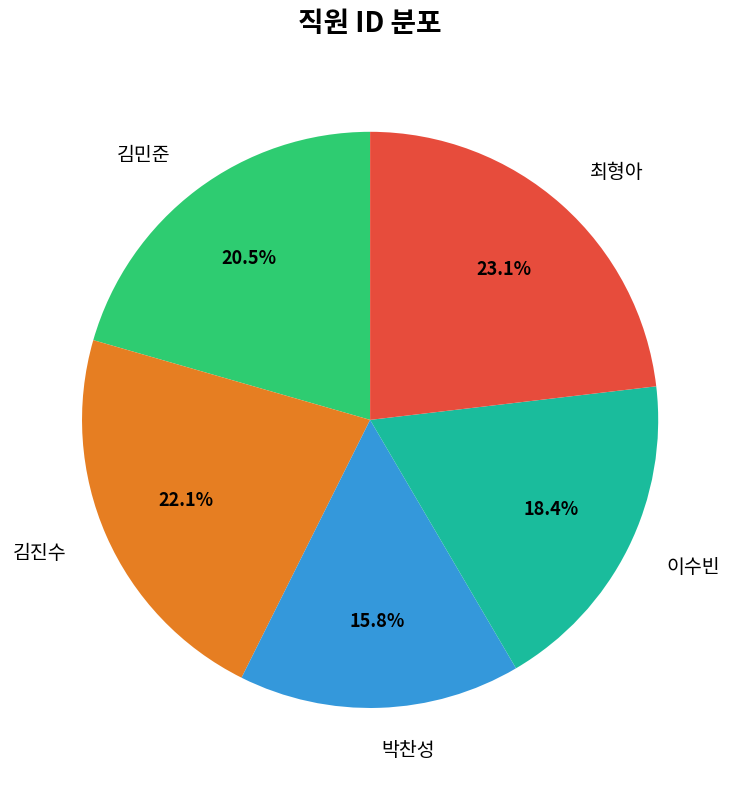

To the nearest percent, what is the average slice percentage?

20%